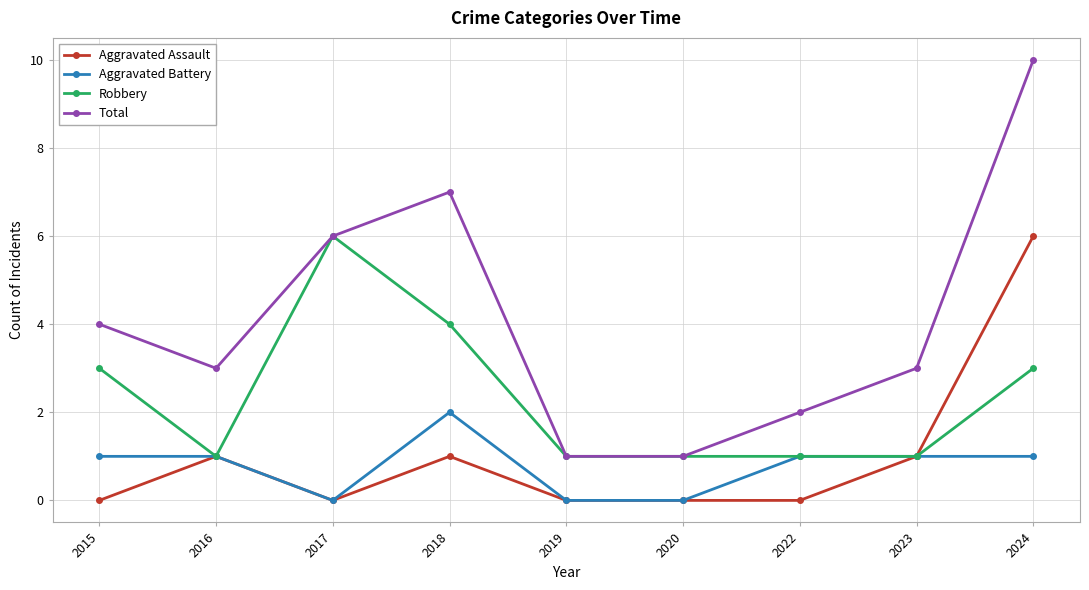

What is the difference between the second highest and second lowest values in the Aggravated Battery series?

1